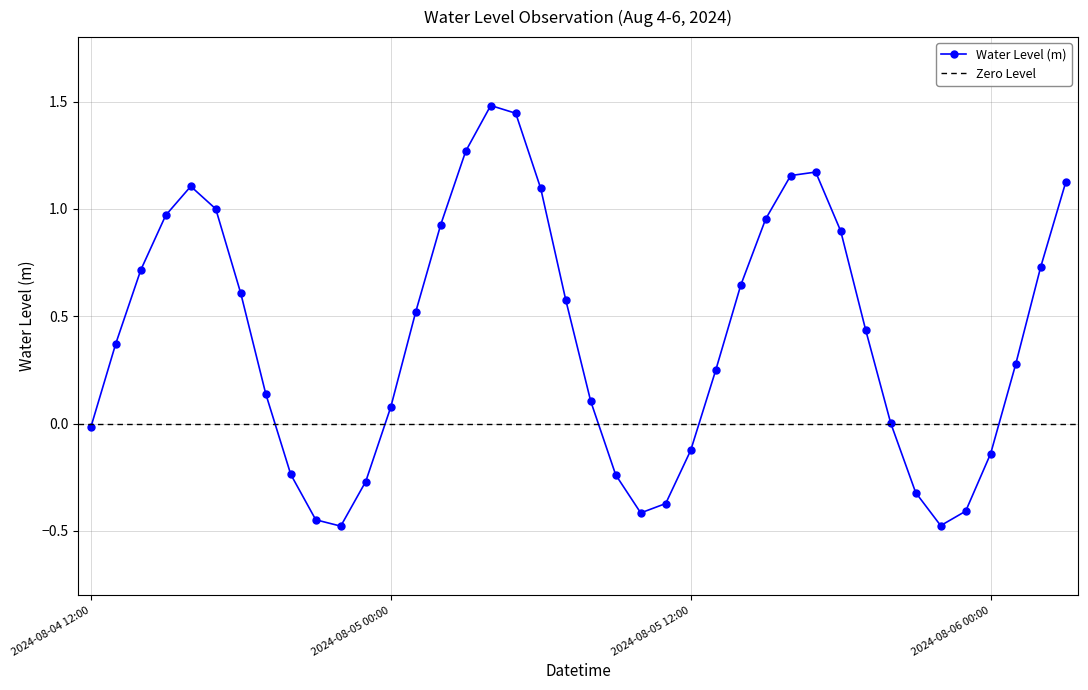

What is the label of the 15th point from the left?

2024-08-05 02:00